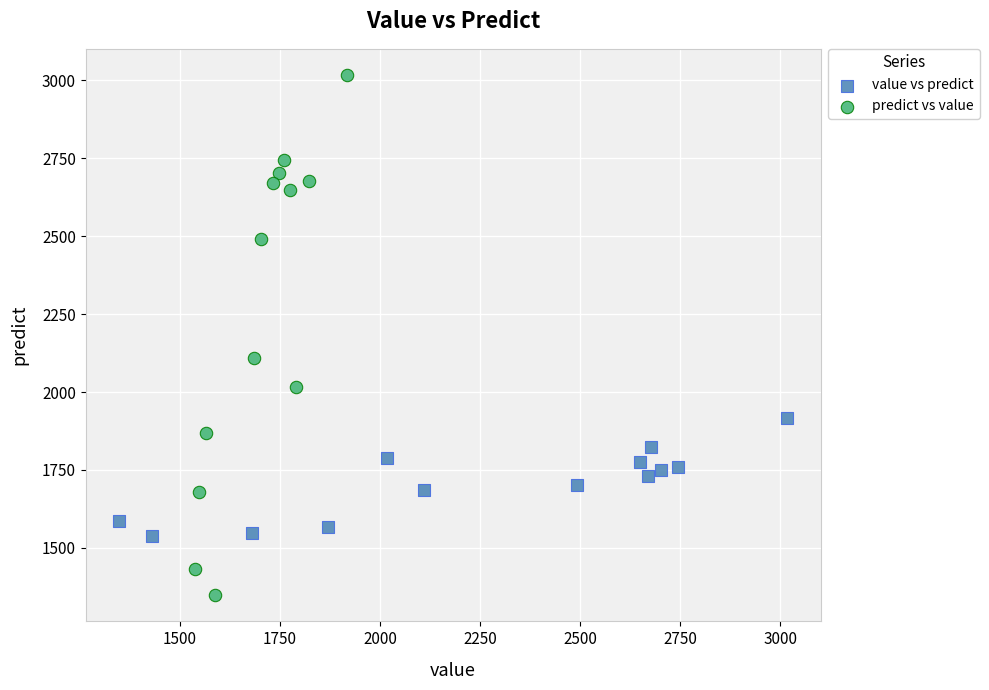

What are all the series names shown in the legend?

value vs predict, predict vs value